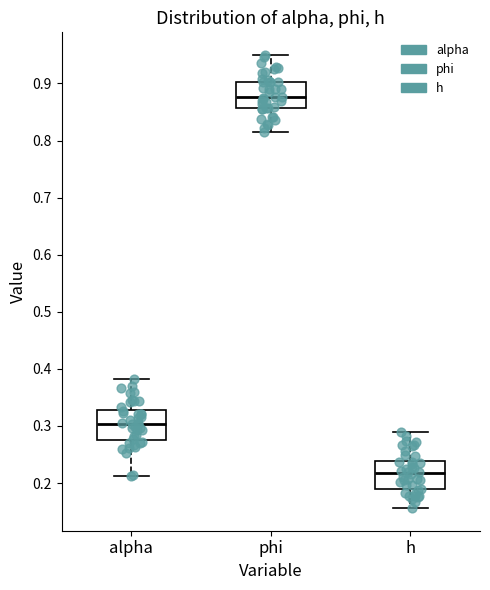

Reading left to right, read every box against the y-axis: the position of its median line, the range the box covers, and the ends of its whiskers. The values are not printed on the chart, so give them approximately, as read against the axis.

alpha: median 0.30, box 0.28 to 0.33, whiskers 0.21 to 0.38
phi: median 0.88, box 0.86 to 0.90, whiskers 0.82 to 0.95
h: median 0.22, box 0.19 to 0.24, whiskers 0.16 to 0.29